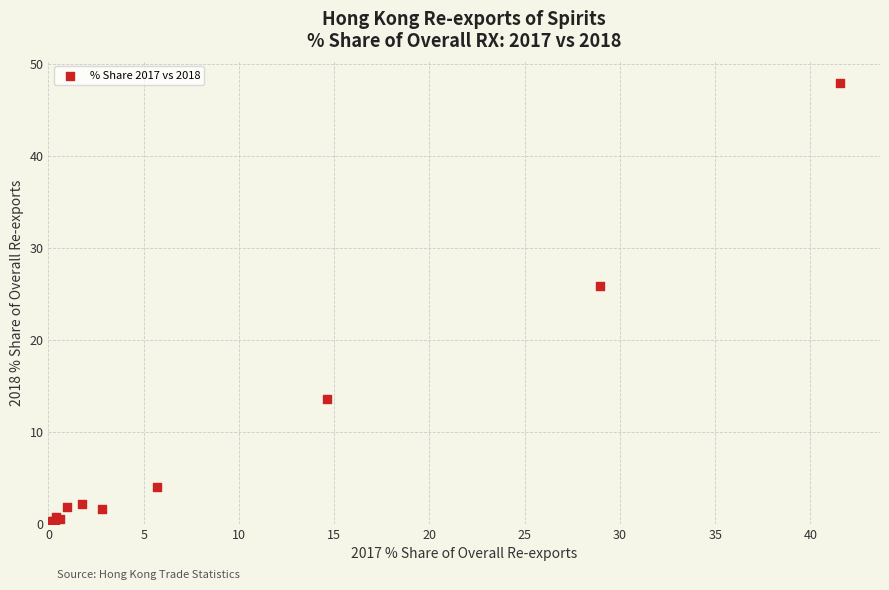

What Y value in the scatter plot is closest to 23?

25.8